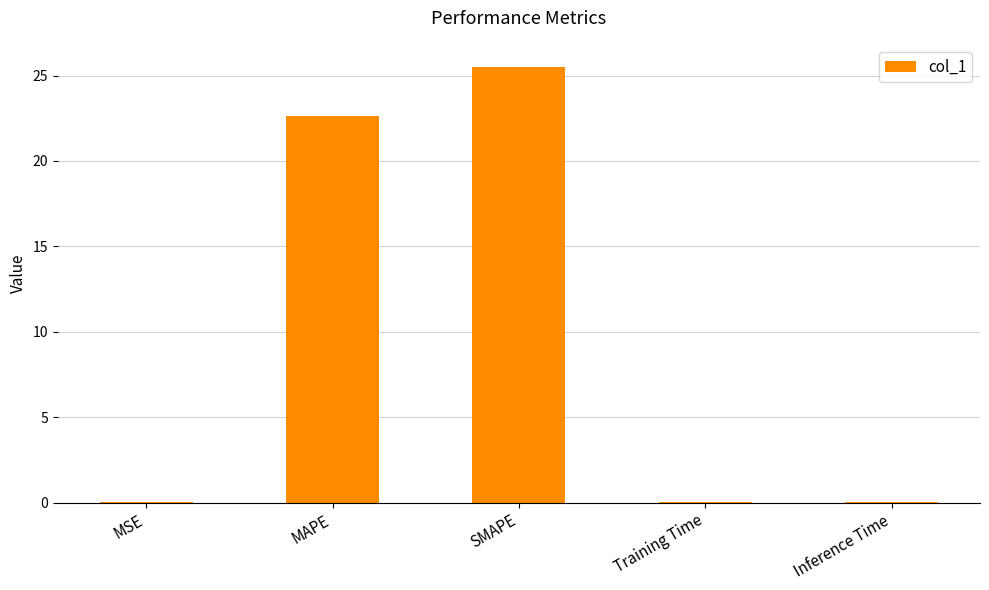

At which label is the value closest to 12?

MAPE